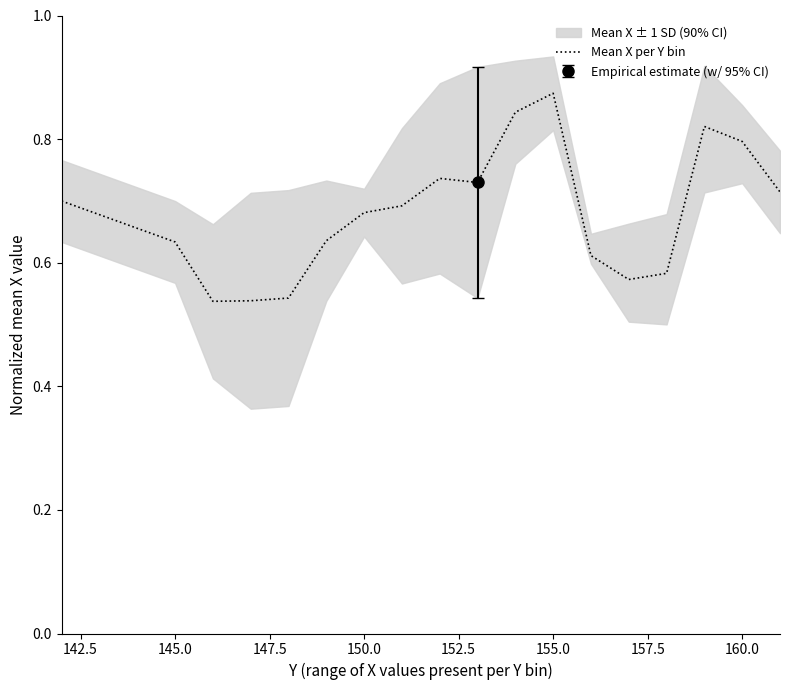

At which label does Mean X per Y bin reach its peak?

155.0